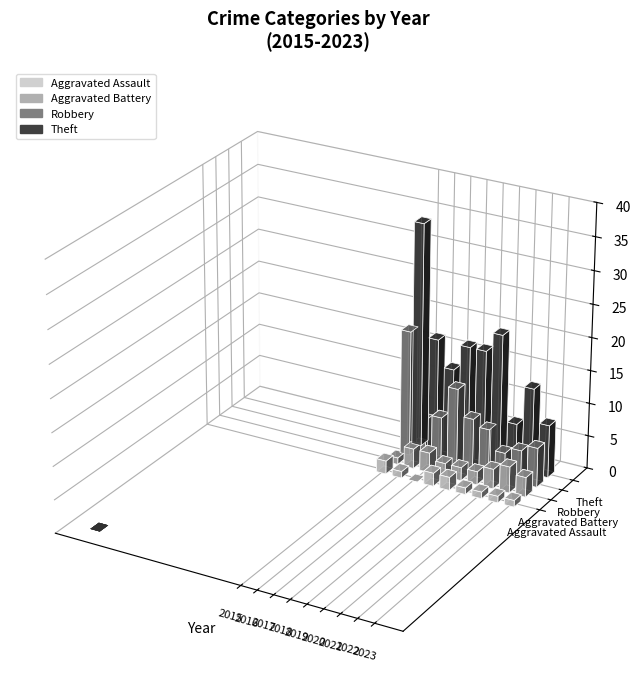

Count the number of data series in this chart.

4